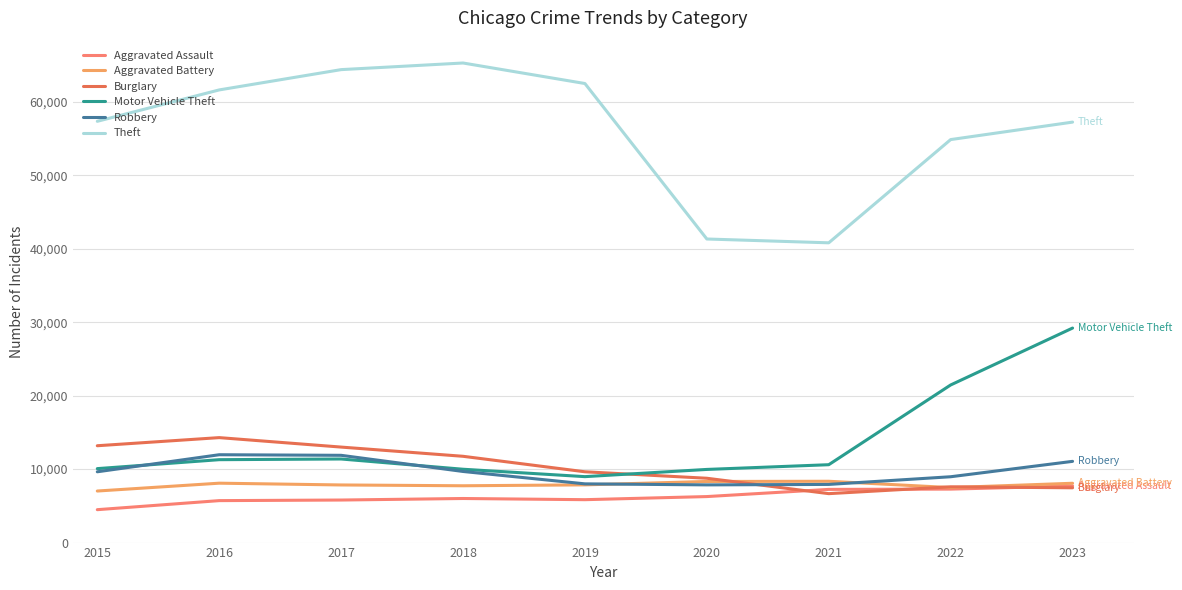

True or false: Aggravated Assault has a value of 7690 at 2015.

False